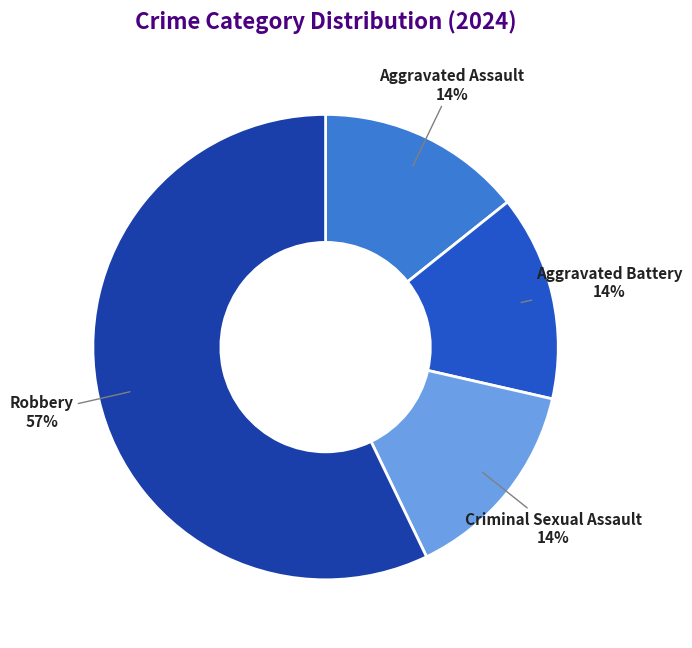

What is the largest slice in the pie chart?

Robbery